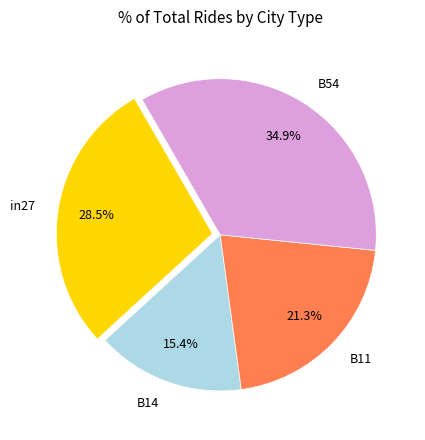

Between B14 and B11, which is larger?

B11